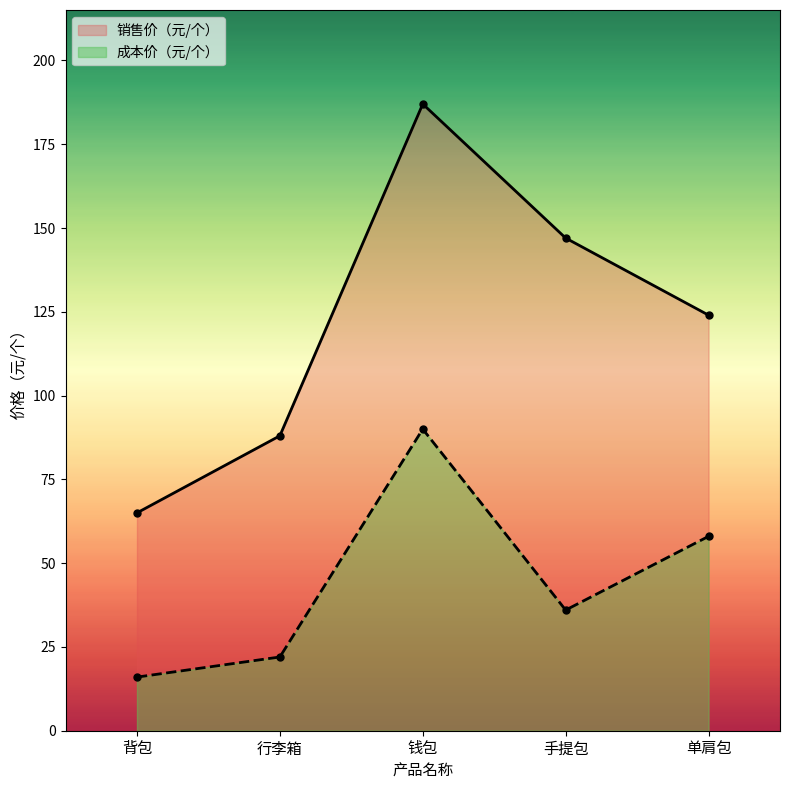

What are all the series names shown in the legend?

销售价（元/个）, 成本价（元/个）